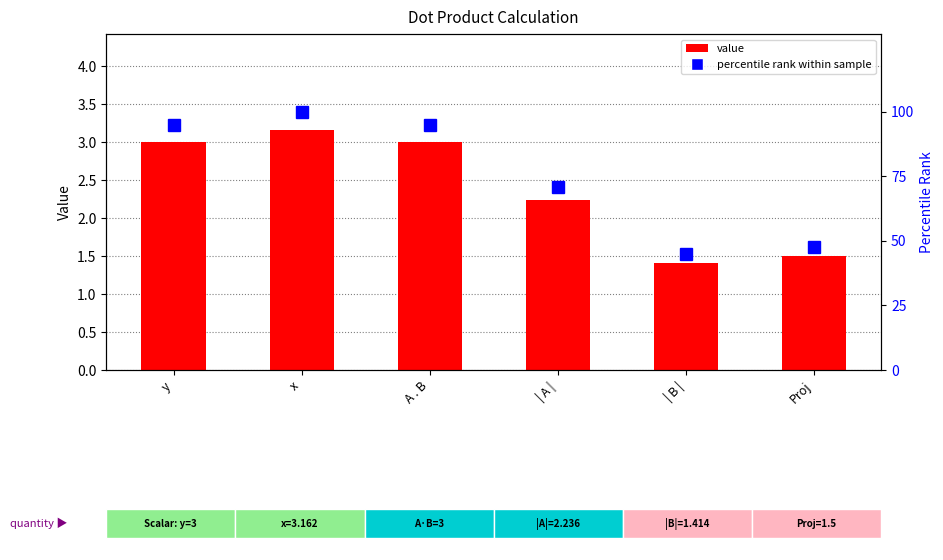

Between | A | and Proj, which is larger?

| A |